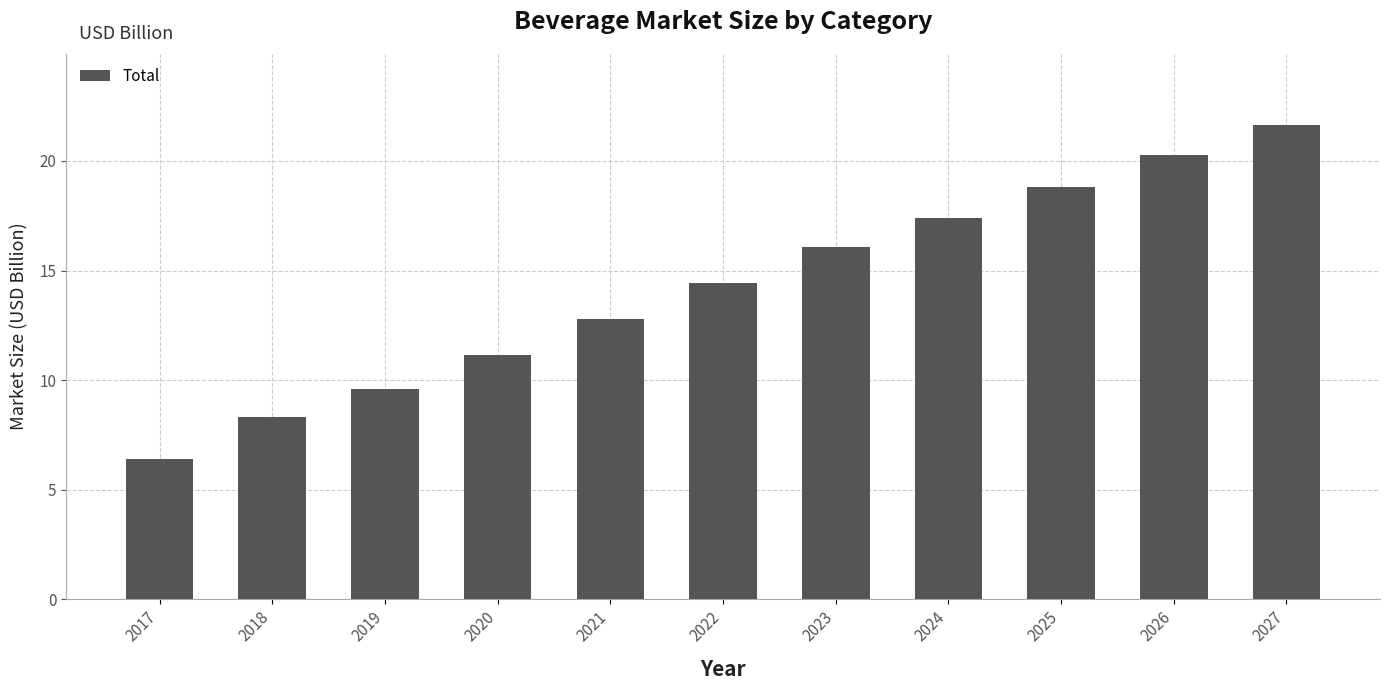

Is it true that the value at 2018 is 8.3?

True